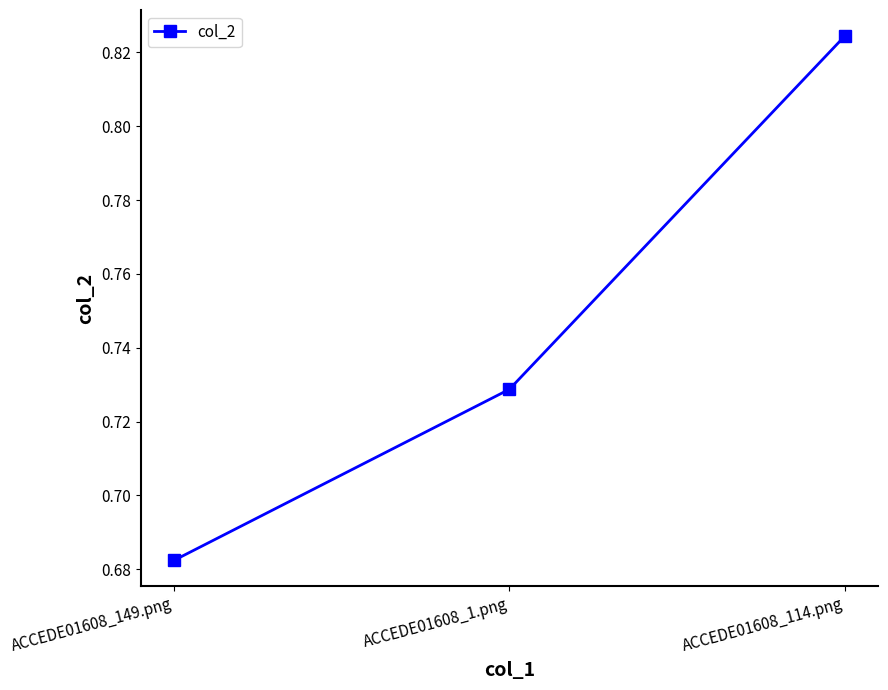

The chart shows a value of 0.2 at ACCEDE01608_1.png. True or false?

False